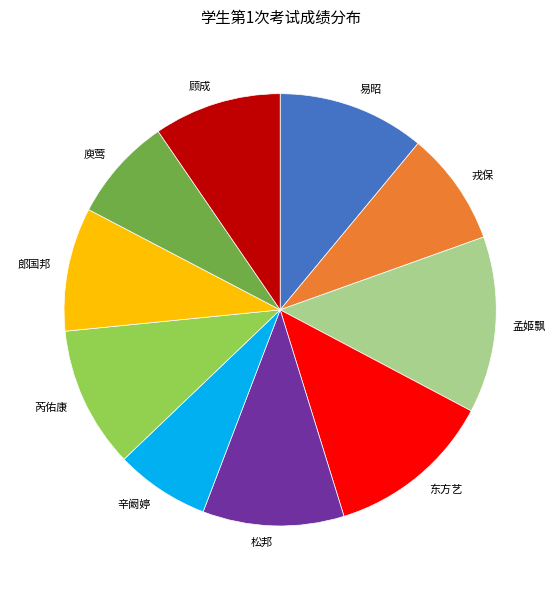

What is the ratio of the value at 东方艺 to the value at 戎保?

1.5